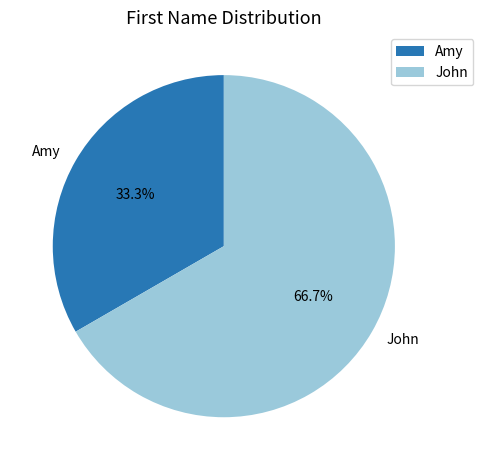

Which has a higher value, John or Amy?

John